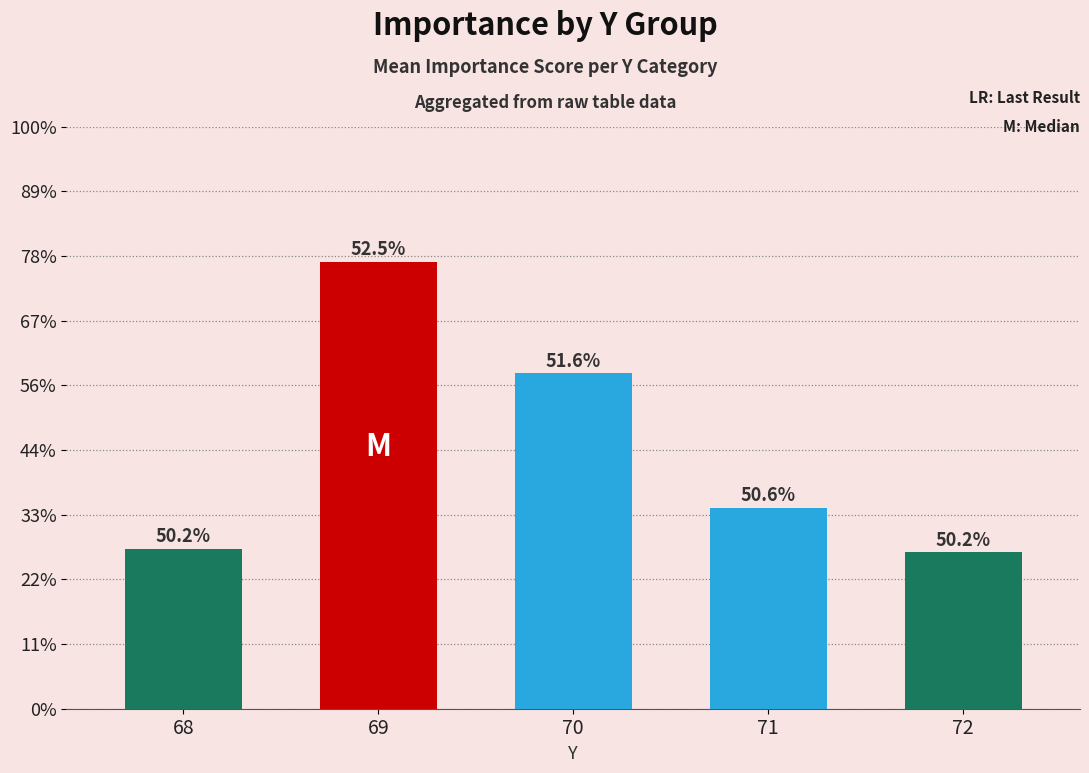

Is it true that the value at 69 is 0.8?

False